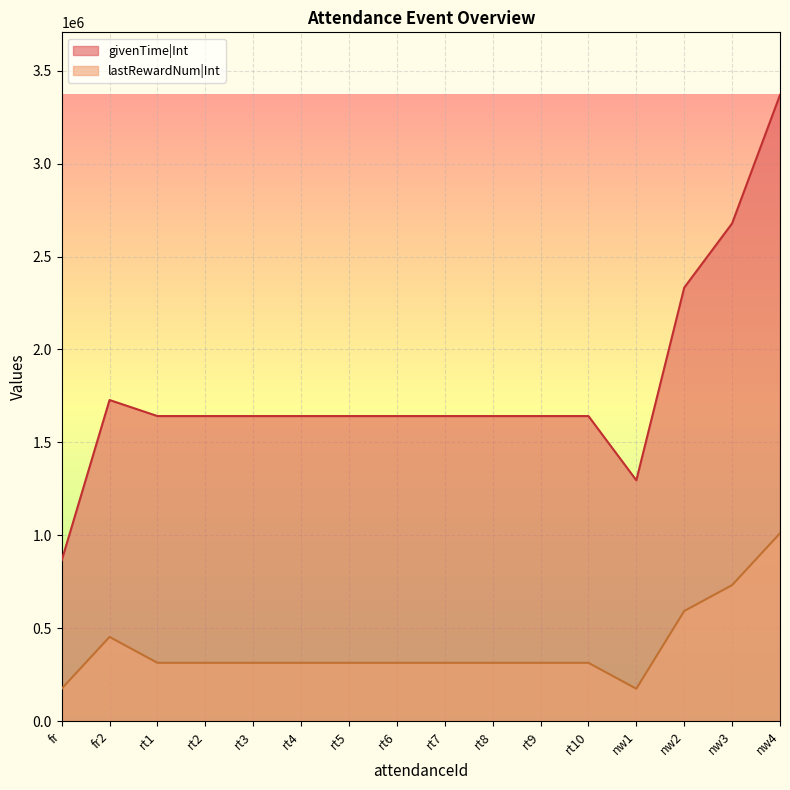

What are all the series names shown in the legend?

givenTime|Int, lastRewardNum|Int